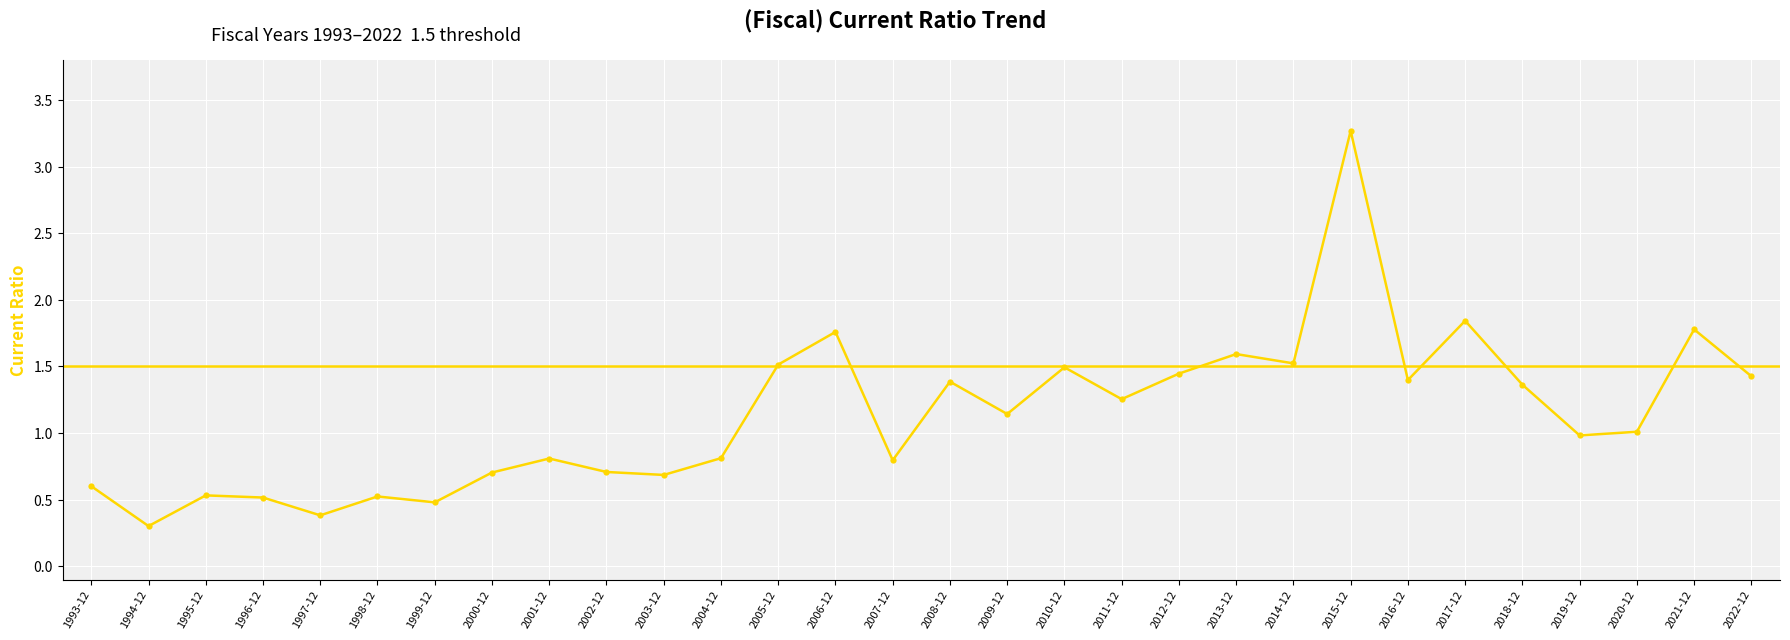

The chart shows a value of 1.0 at 2020-12. True or false?

True